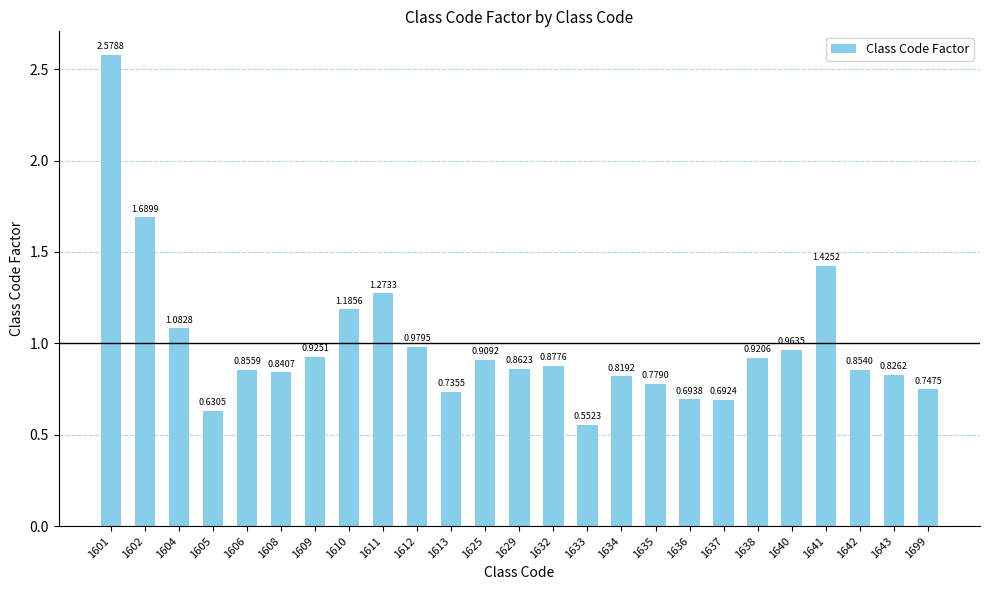

List the labels in order of value, largest first.

1601, 1602, 1641, 1611, 1610, 1604, 1612, 1640, 1609, 1638, 1625, 1632, 1629, 1606, 1642, 1608, 1643, 1634, 1635, 1699, 1613, 1636, 1637, 1605, 1633